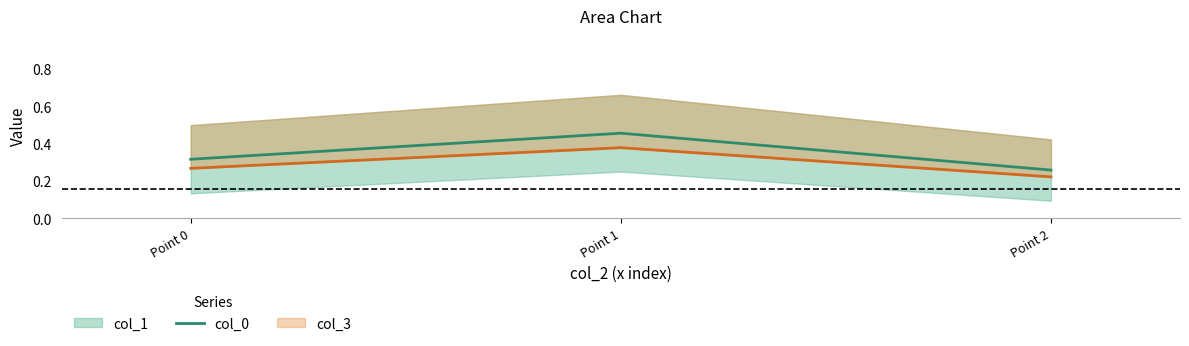

Is it true that the value at Point 1 is 0.5?

True